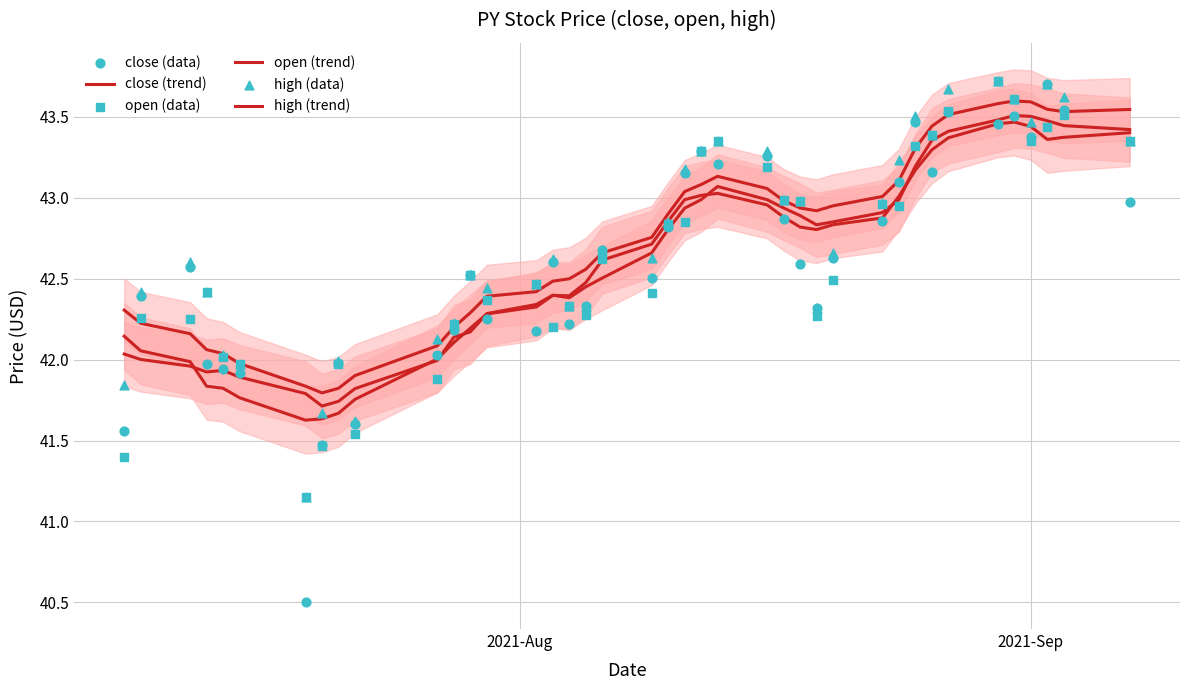

Which series has the largest total across all categories?

high (data)